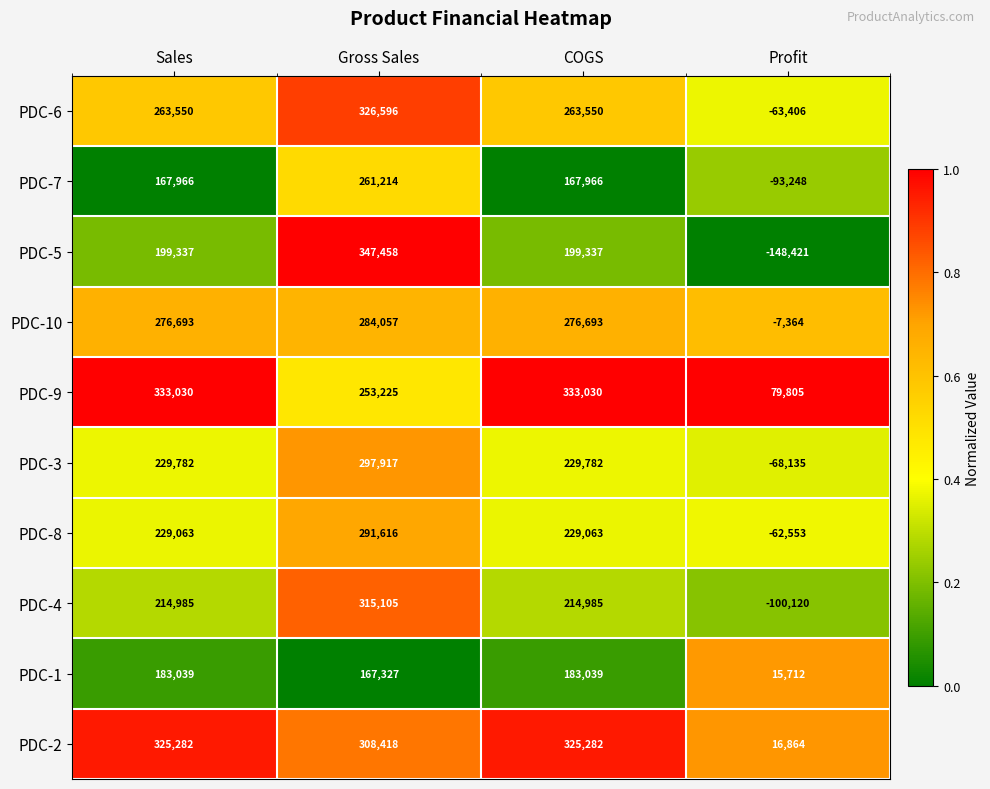

What is the maximum value shown in the chart?

347458